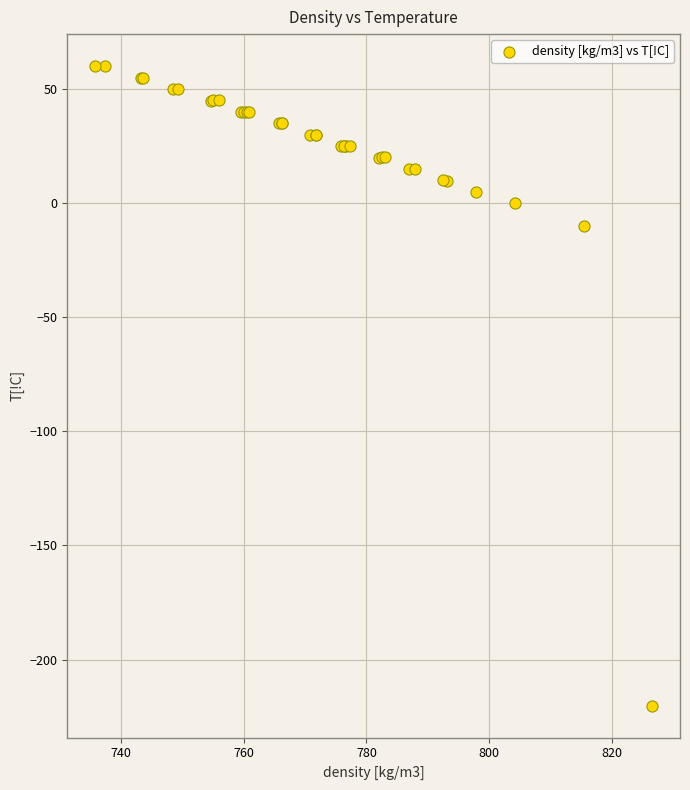

What Y value in the scatter plot is closest to -80?

-10.1